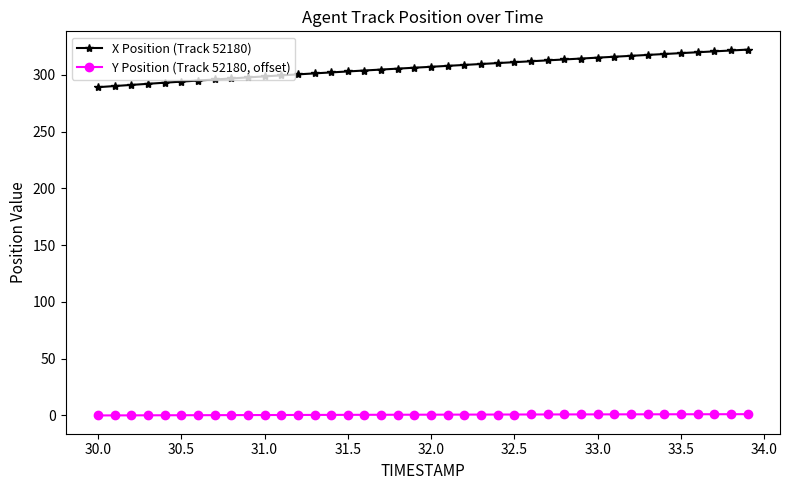

At how many categories does at least one series exceed 65?

40